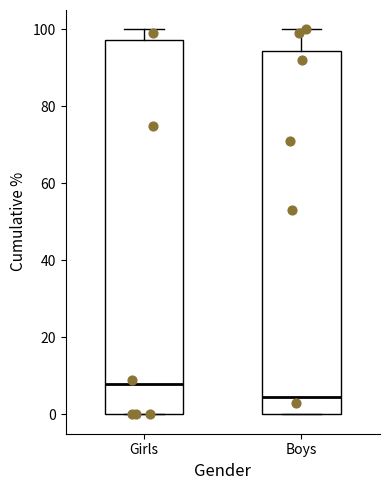

Where does the median line of the box for Boys sit on the y-axis? The values are not printed on the chart, so give them approximately, as read against the axis.

4